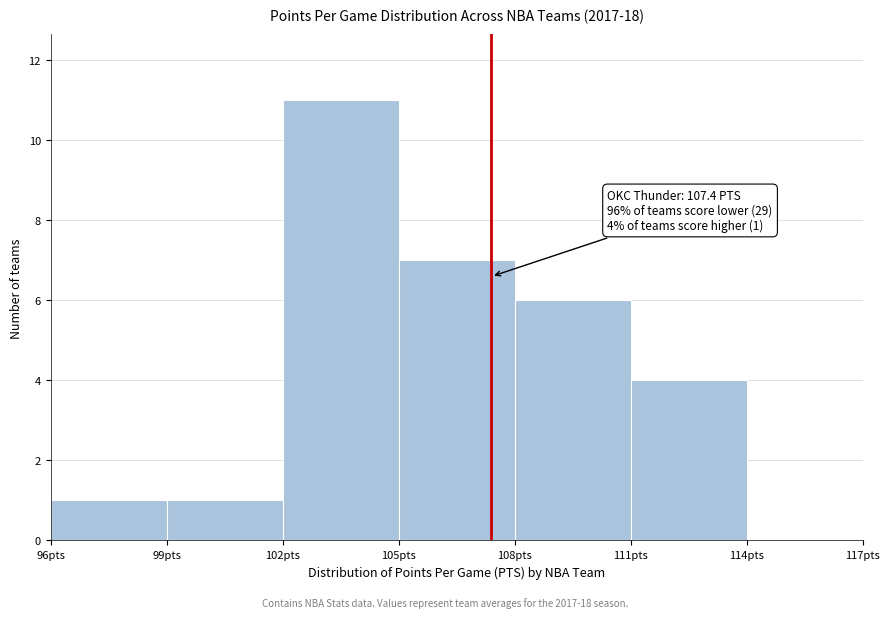

Over which range of the x-axis is the bar tallest?

102 to 105